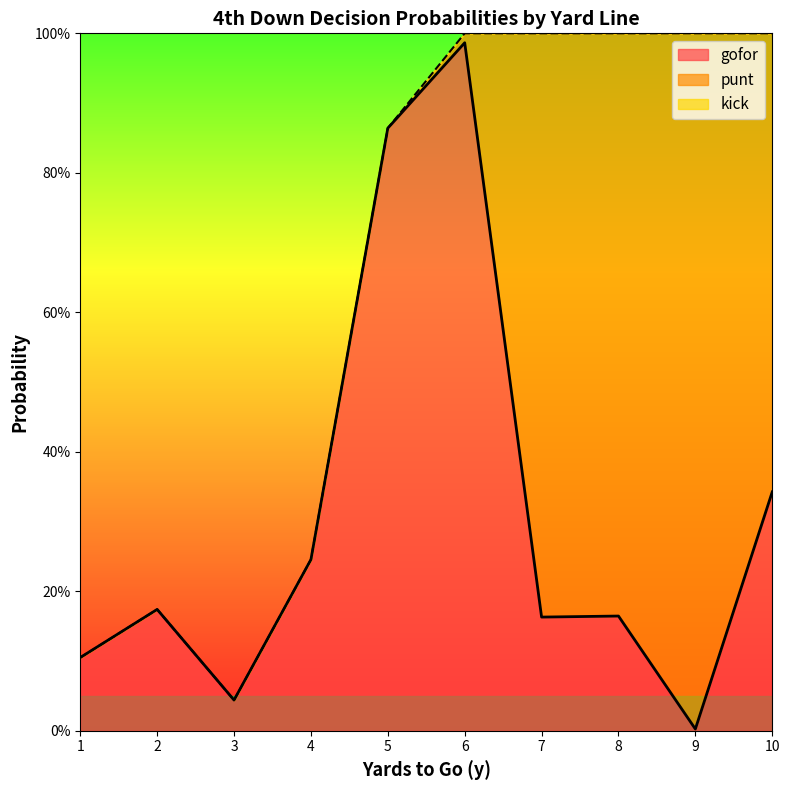

Does the chart display data point markers on the line(s)?

No